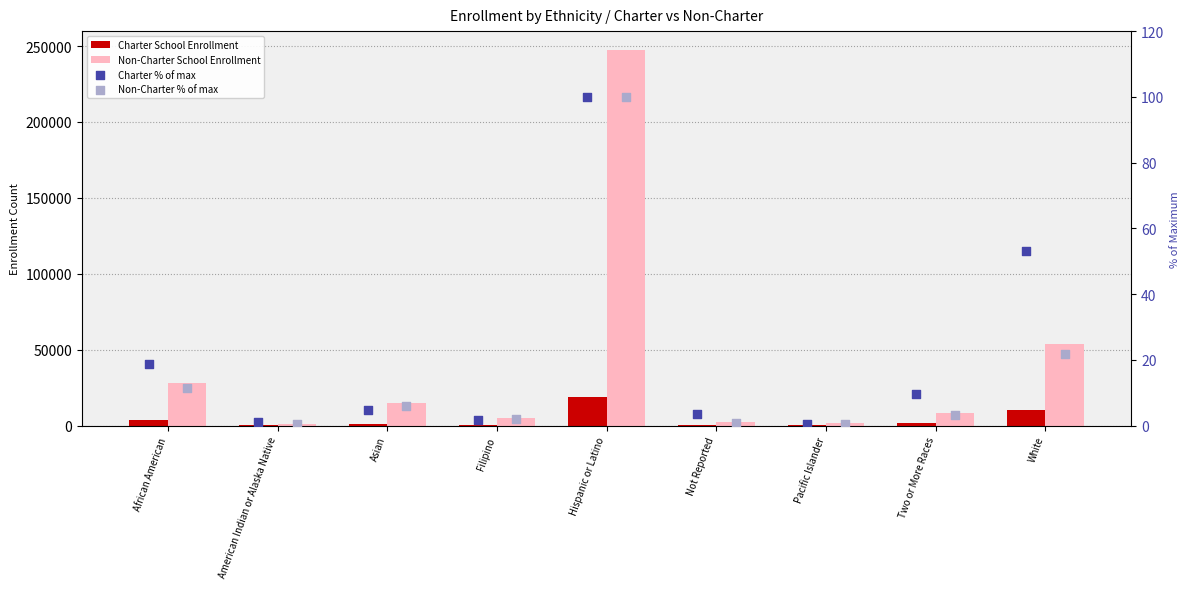

Is the value of Non-Charter School Enrollment at American Indian or Alaska Native greater than the value of Charter % of max at White?

Yes